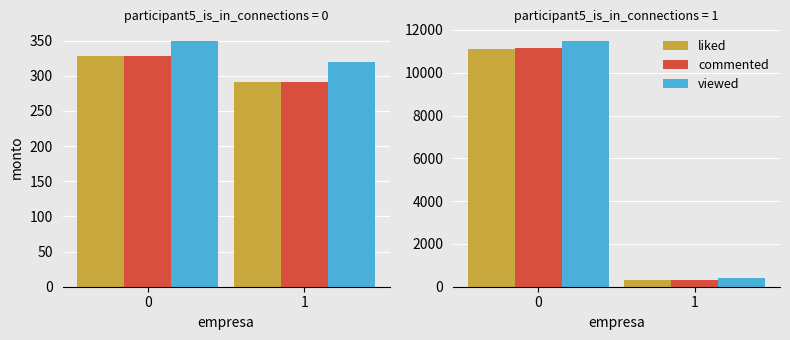

What is the sum of all commented values?

11503.2